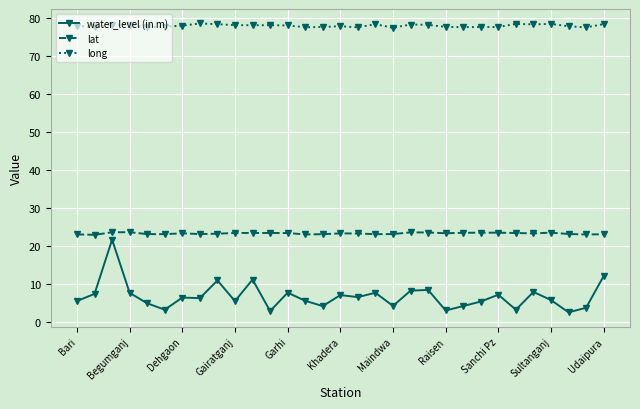

True or false: lat has more than 0 points higher than both neighbors.

True